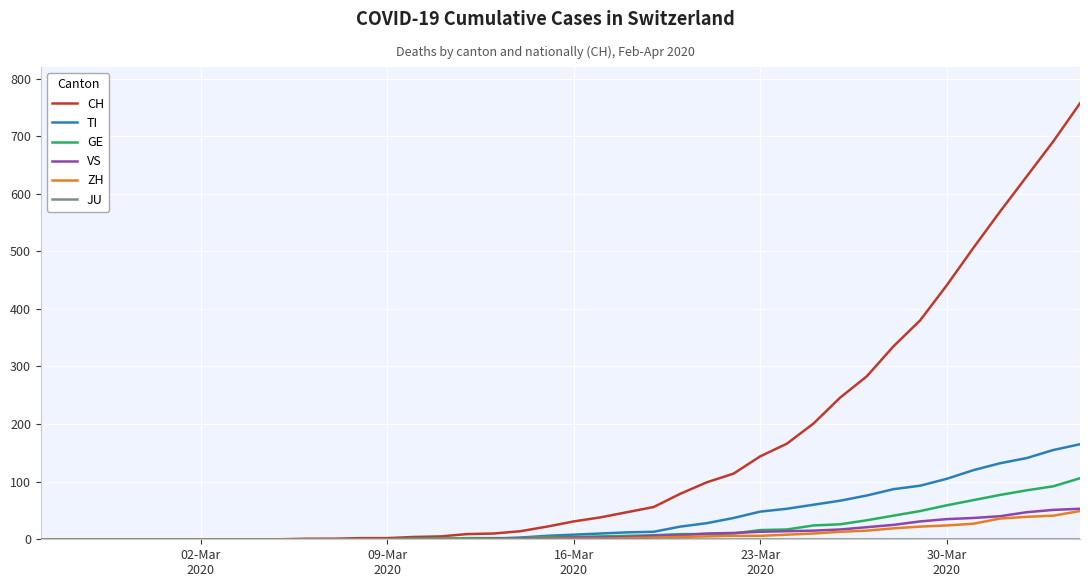

Count the number of categories in the chart.

40